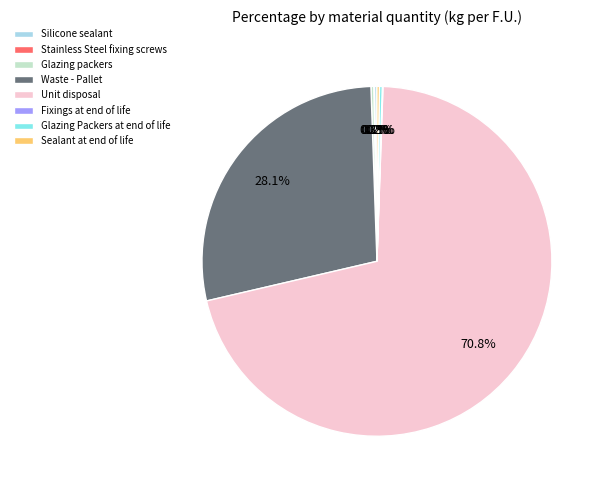

What is the largest slice in the pie chart?

Unit disposal